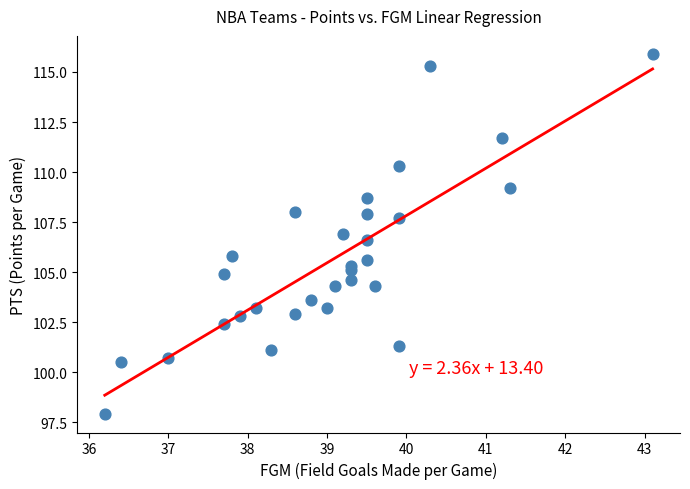

What is the range of Y values (max minus min)?

18.0